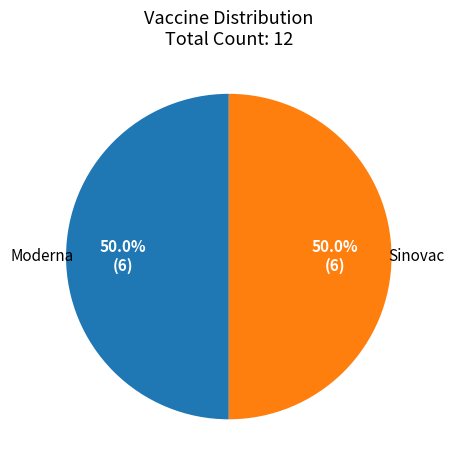

Approximately how many times larger is the value at Moderna compared to Sinovac?

1.0